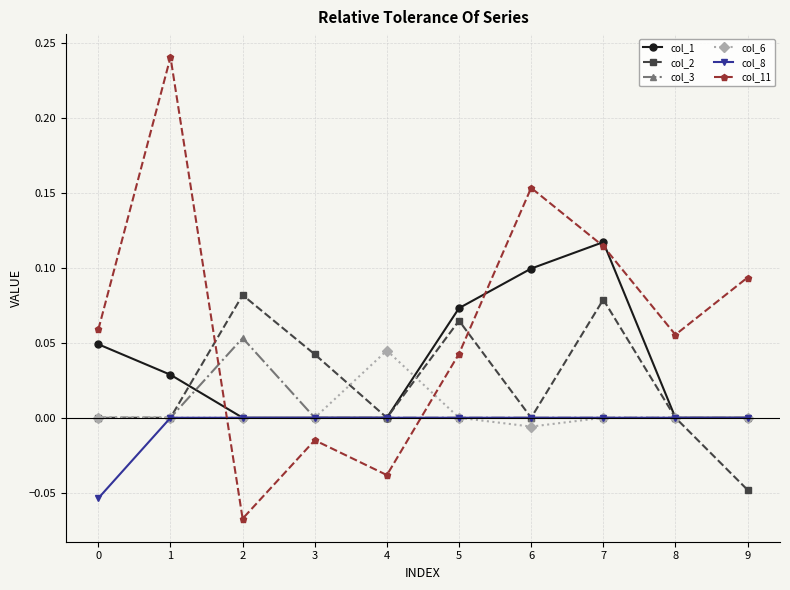

Which series has the widest spread of values?

col_11